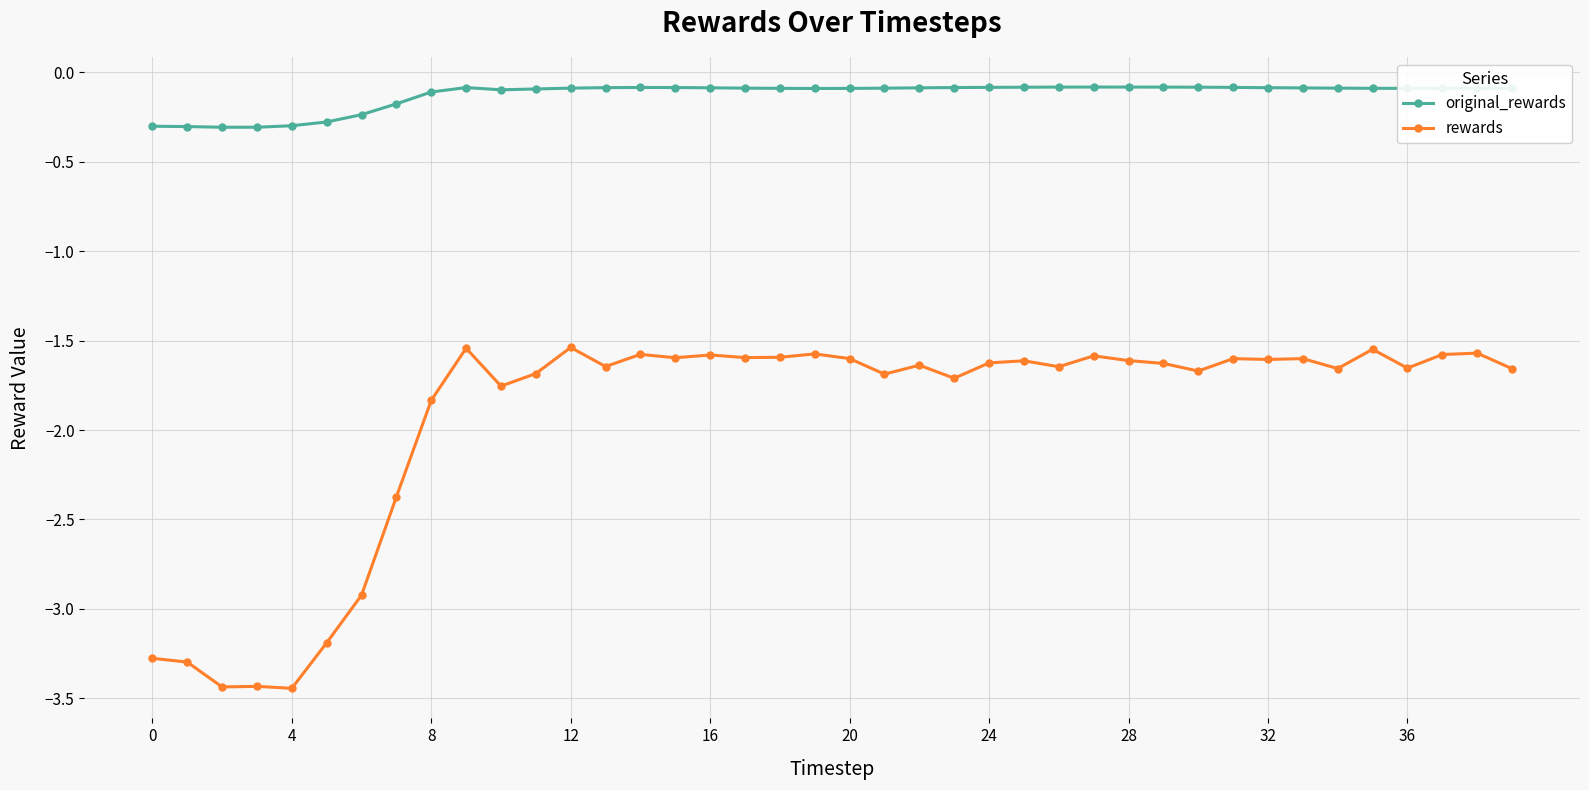

Rank the series by their average value, from highest to lowest.

original_rewards, rewards